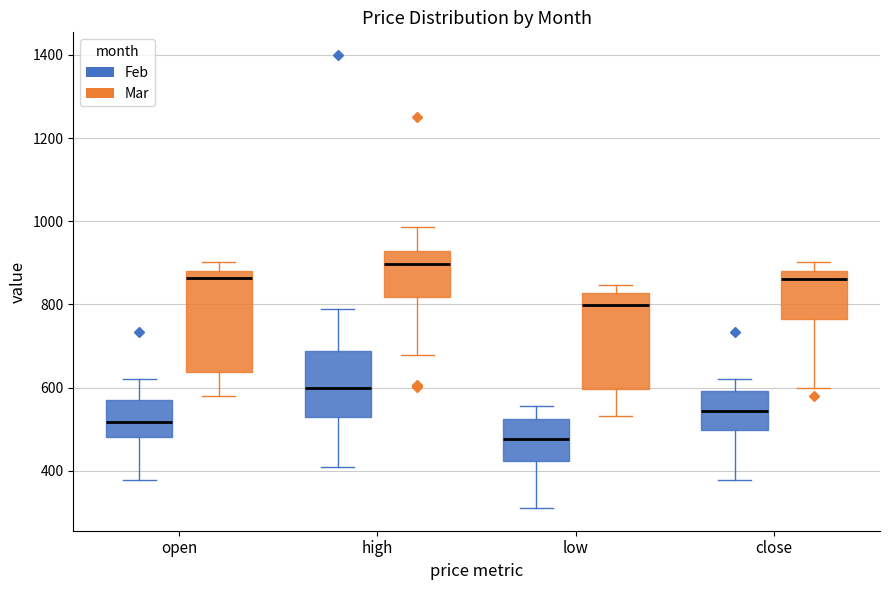

Which box's median line is the lowest?

low (Feb)